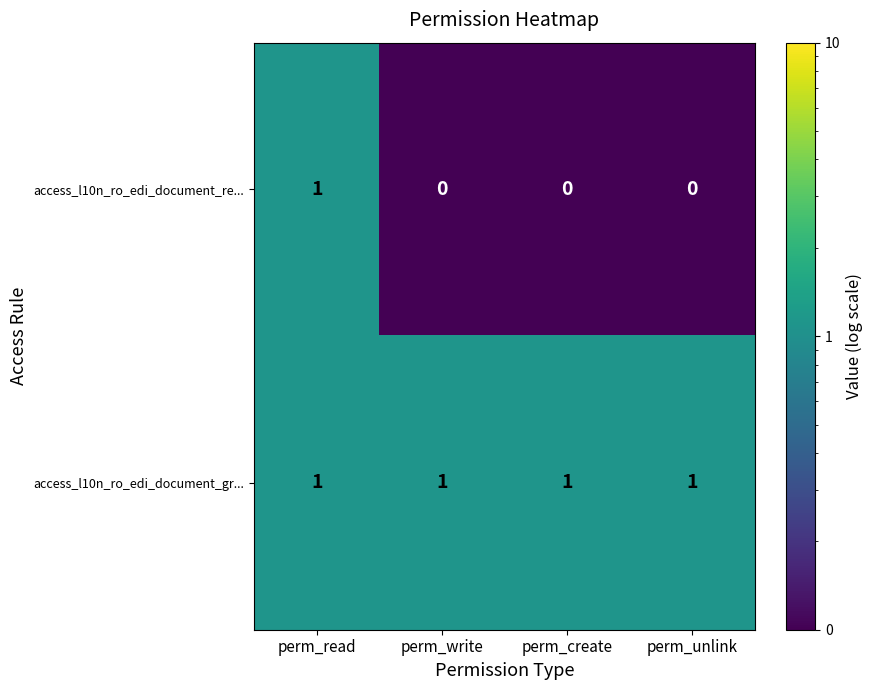

How many data points does each series have?

4